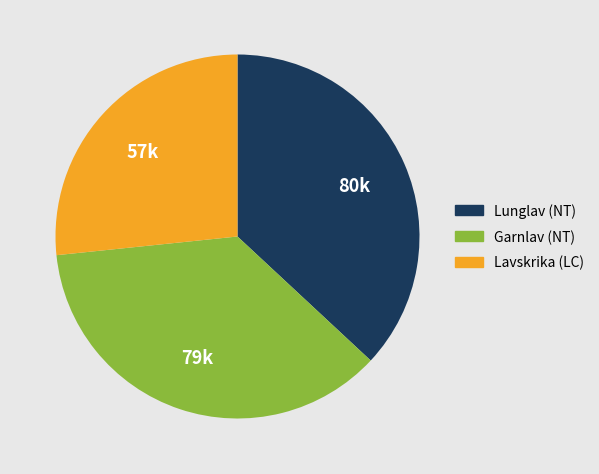

Which has a higher value, Garnlav (NT) or Lavskrika (LC)?

Garnlav (NT)